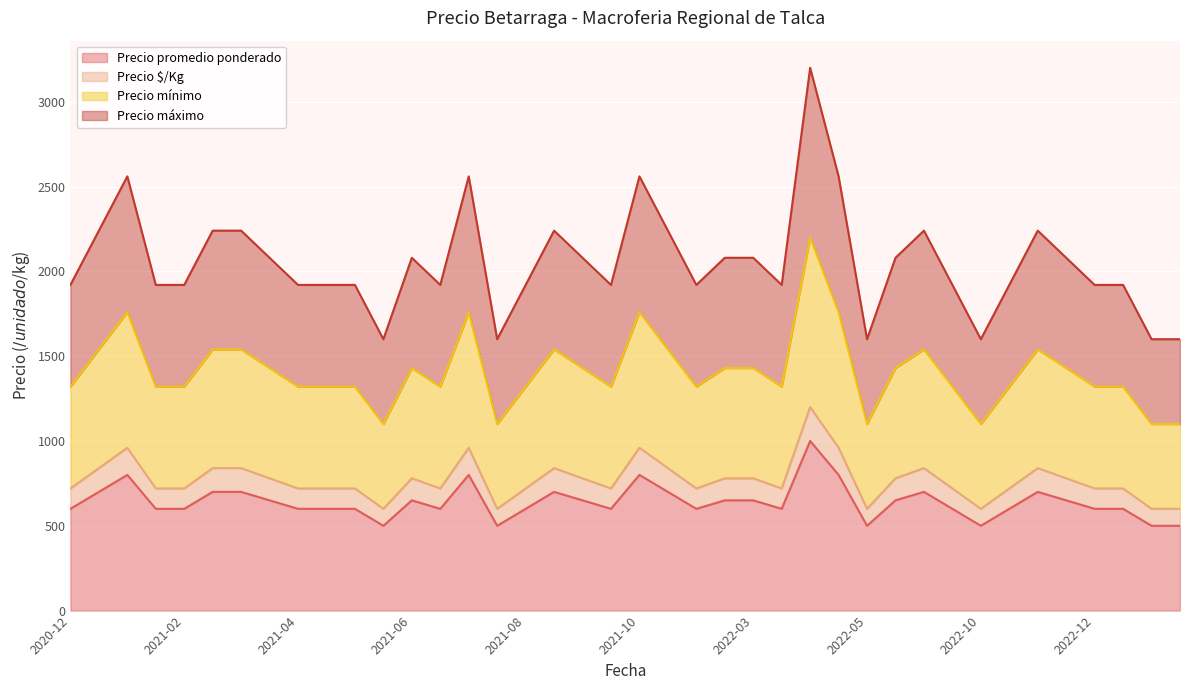

What is the label of the 28th point from the left?

2022-04